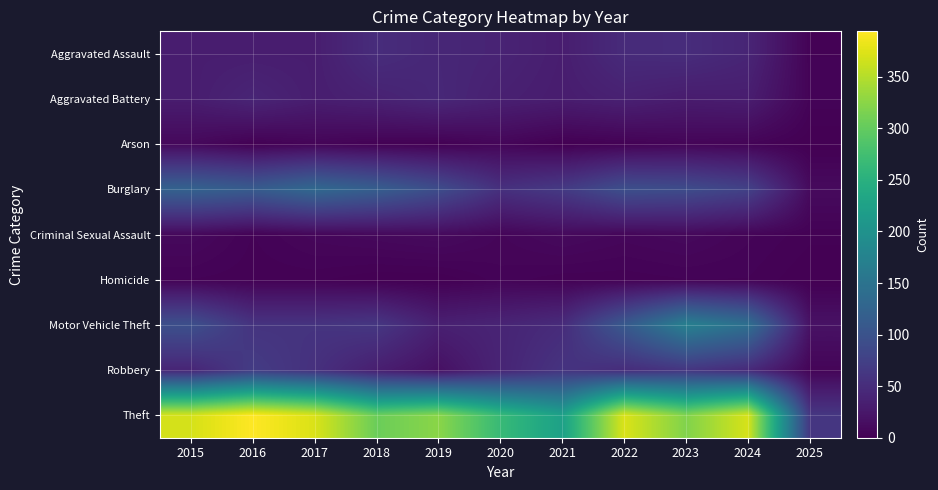

Count the number of categories in the chart.

11